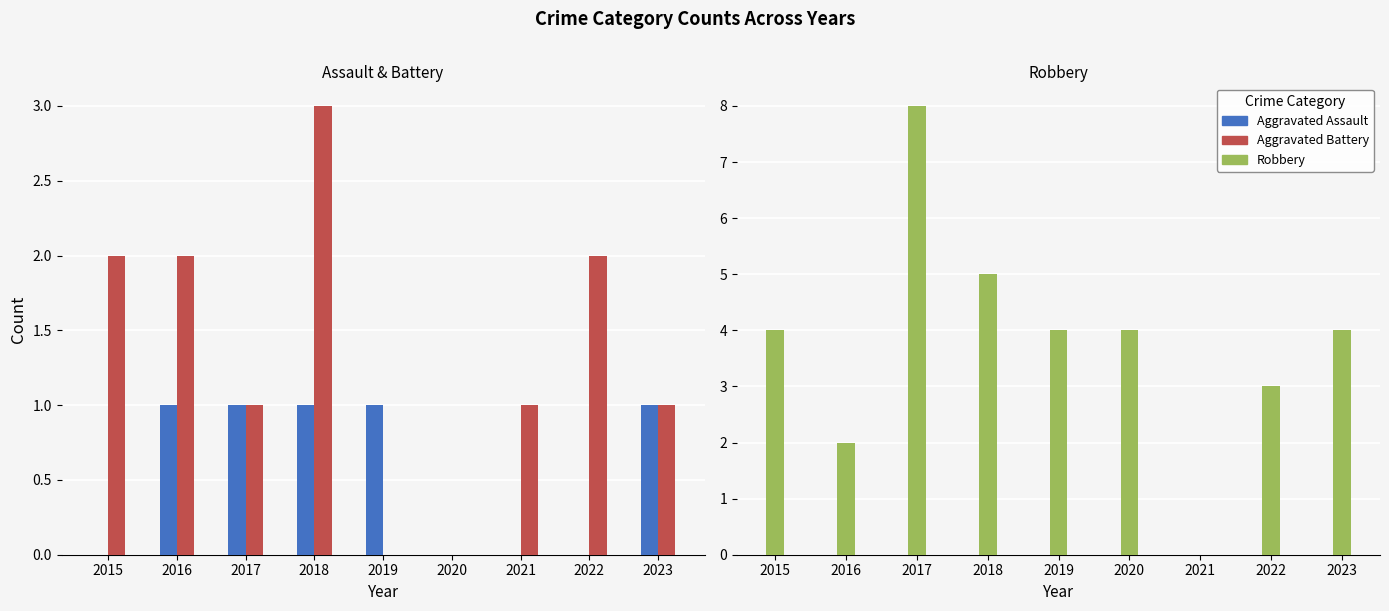

Is the value of Robbery at 2023 greater than the value of Aggravated Assault at 2015?

Yes